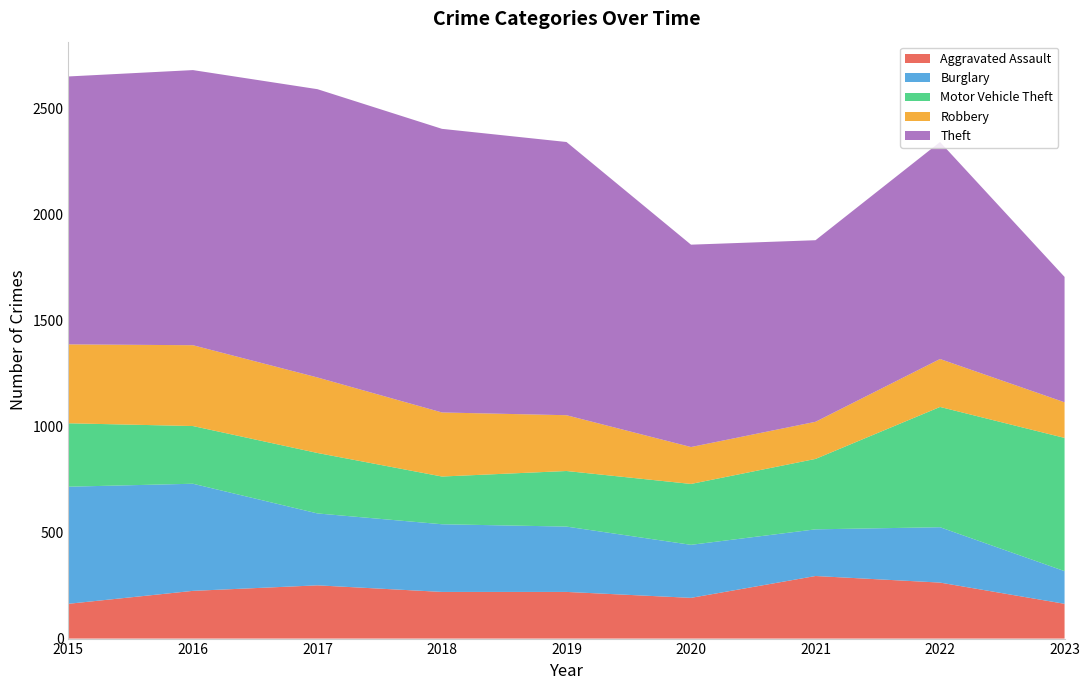

Reading right to left, extract all data points from this chart.

Aggravated Assault: 2023=164	2022=264	2021=295	2020=192	2019=220	2018=220	2017=251	2016=225	2015=164
Burglary: 2023=154	2022=261	2021=220	2020=250	2019=308	2018=319	2017=339	2016=505	2015=552
Motor Vehicle Theft: 2023=628	2022=567	2021=332	2020=287	2019=262	2018=225	2017=285	2016=272	2015=299
Robbery: 2023=168	2022=226	2021=175	2020=174	2019=263	2018=302	2017=356	2016=381	2015=372
Theft: 2023=591	2022=1023	2021=856	2020=954	2019=1288	2018=1337	2017=1359	2016=1297	2015=1263